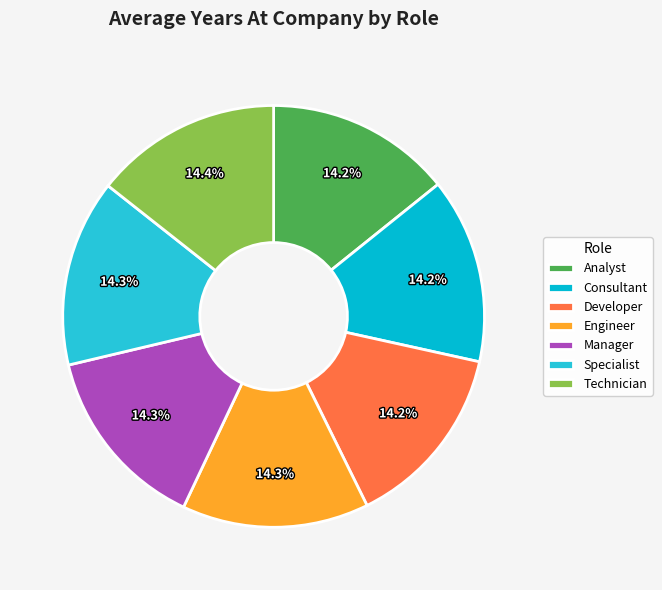

How many slices are in this pie chart?

7